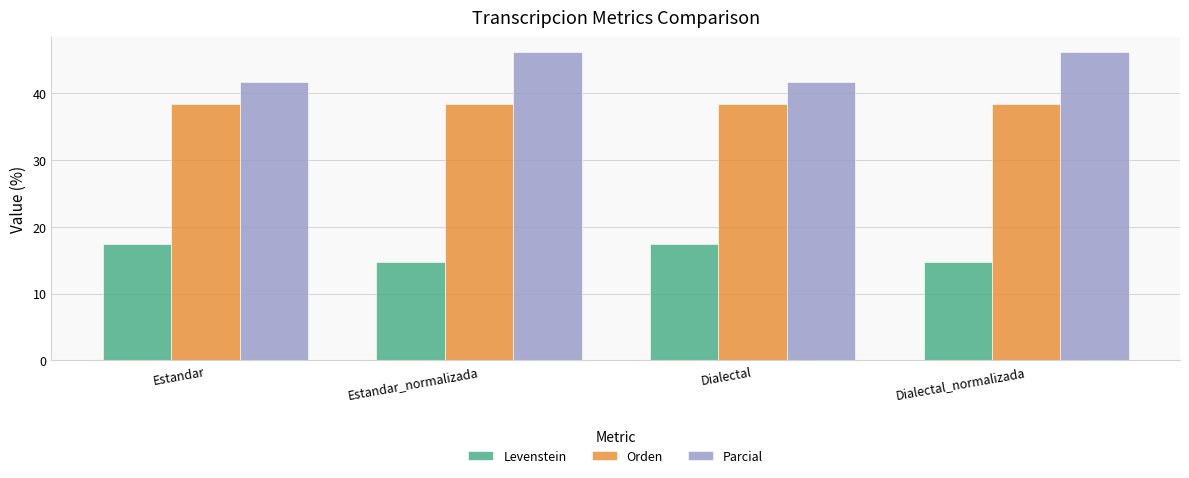

What is the maximum value shown in the chart?

46.2